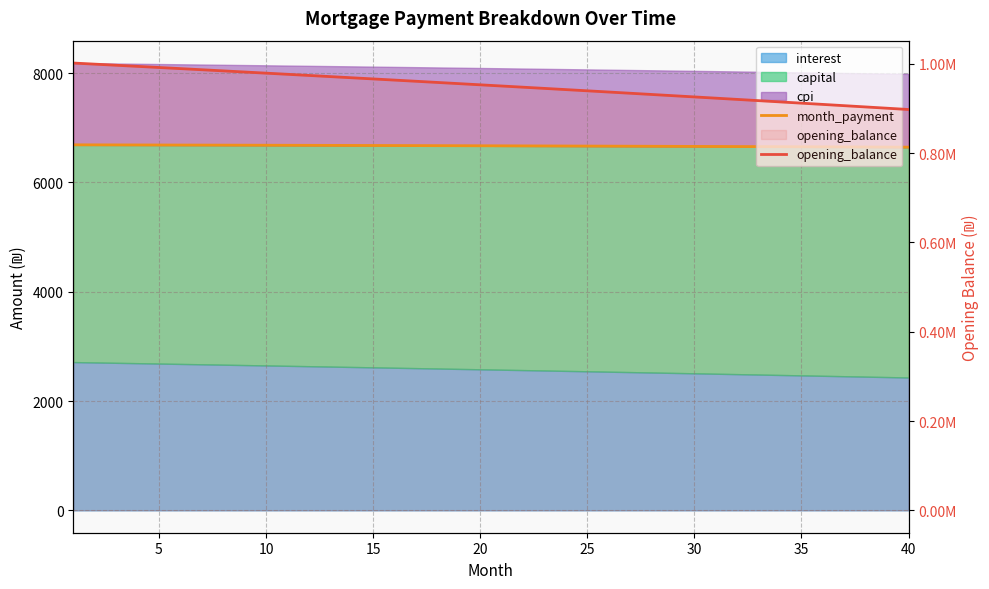

The value of month_payment at 5 is 2379.4. True or false?

False